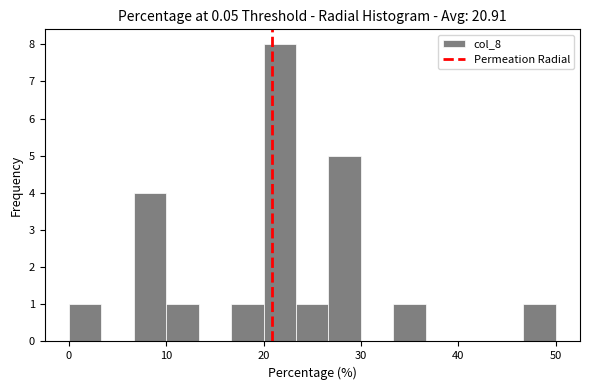

Around what value on the x-axis is the tallest bar? Give the approximate position of its centre, as read against the axis.

22